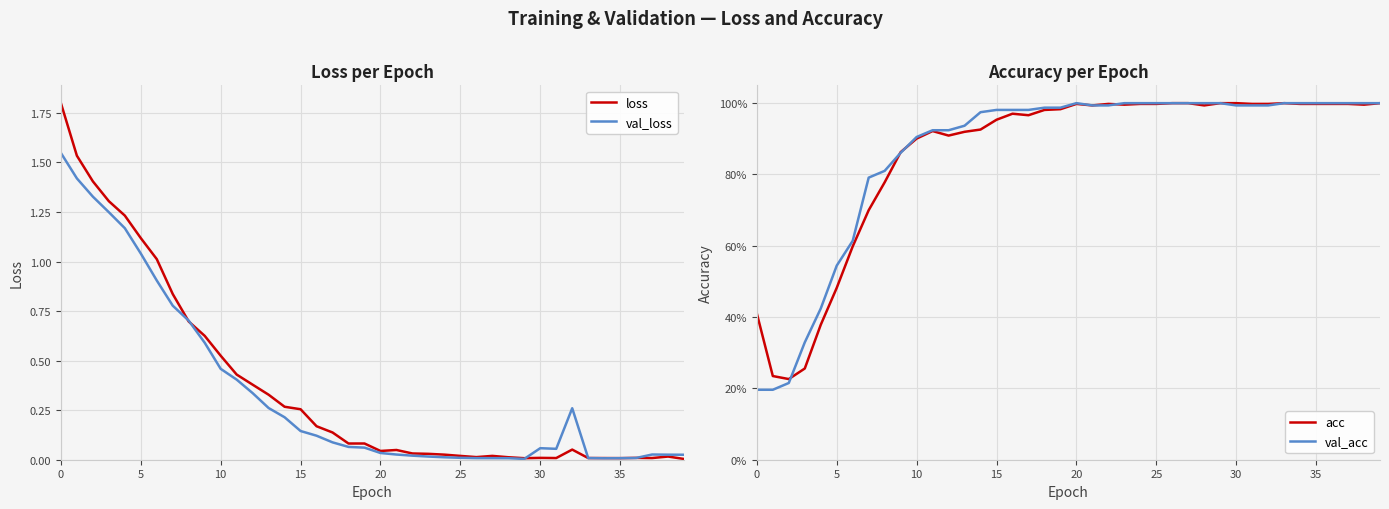

Which series has the widest spread of values?

loss